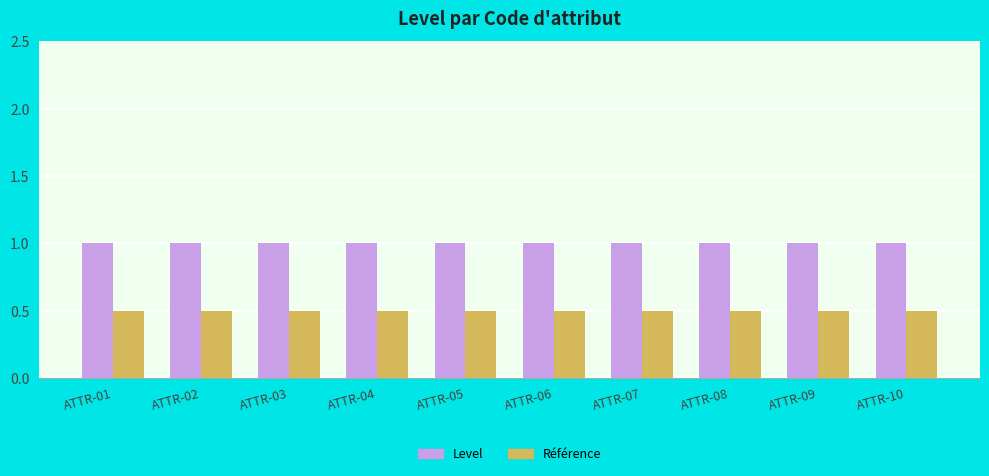

What is the difference between the highest and lowest values at ATTR-07?

0.5